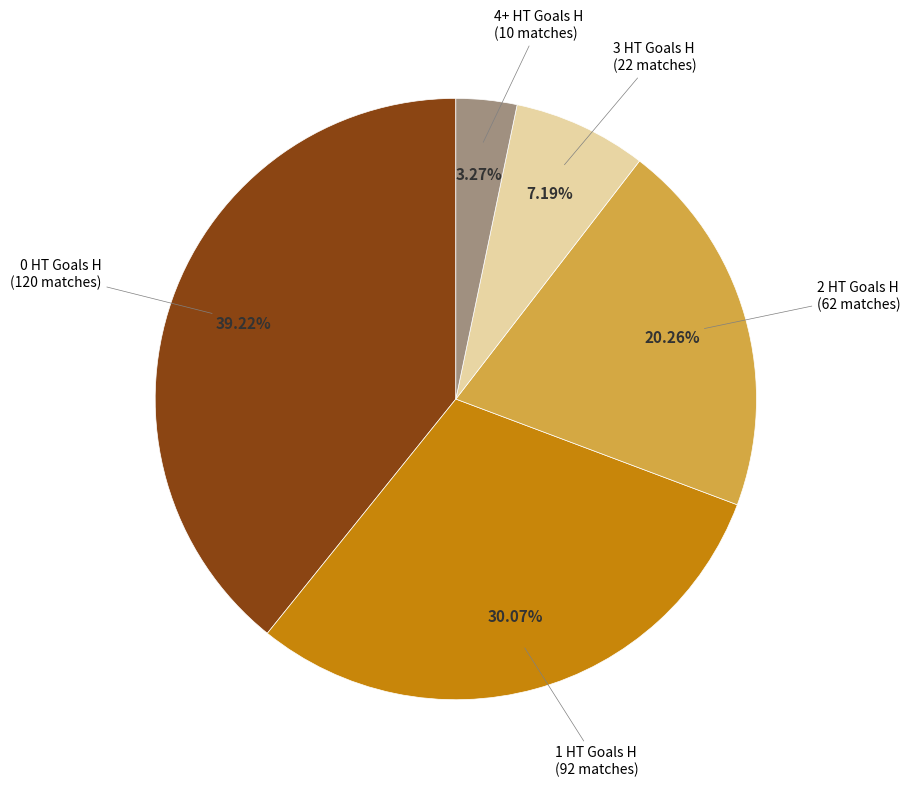

Rank the categories by value from highest to lowest.

0 HT Goals H, 1 HT Goals H, 2 HT Goals H, 3 HT Goals H, 4+ HT Goals H